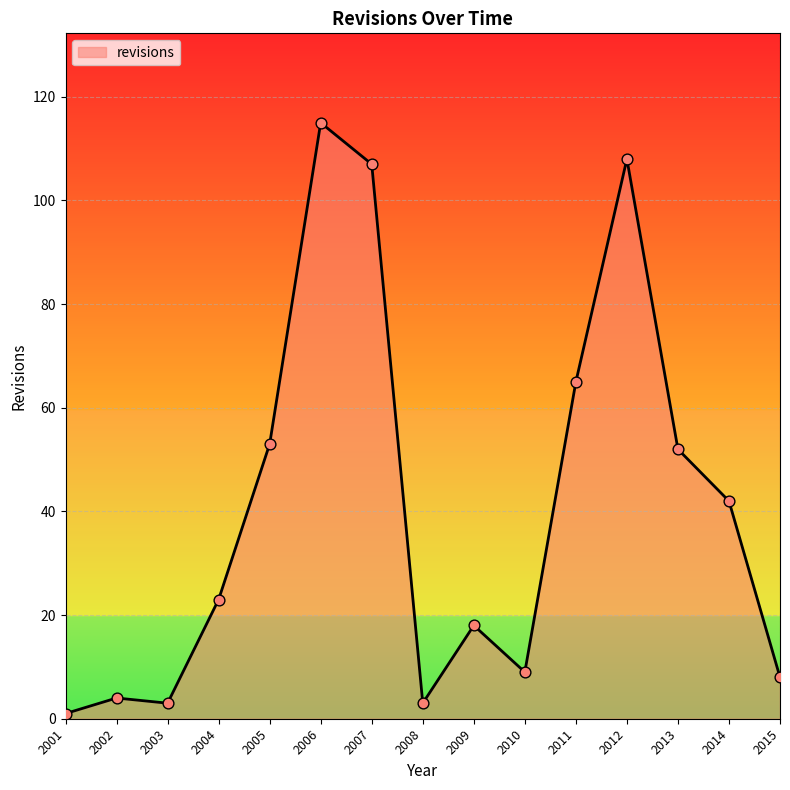

What is the change in value from 2008 to 2014?

+39